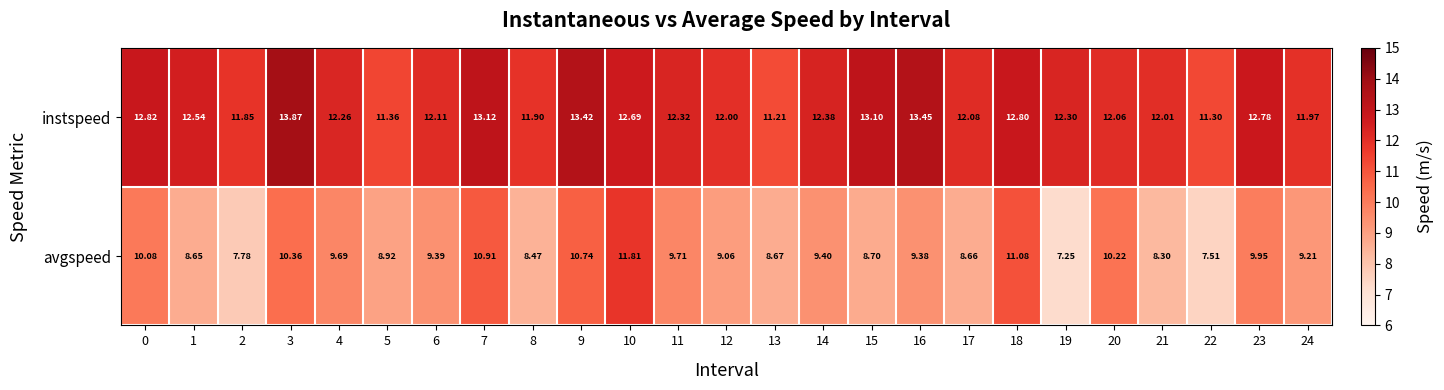

Which series has the widest spread of values?

avgspeed